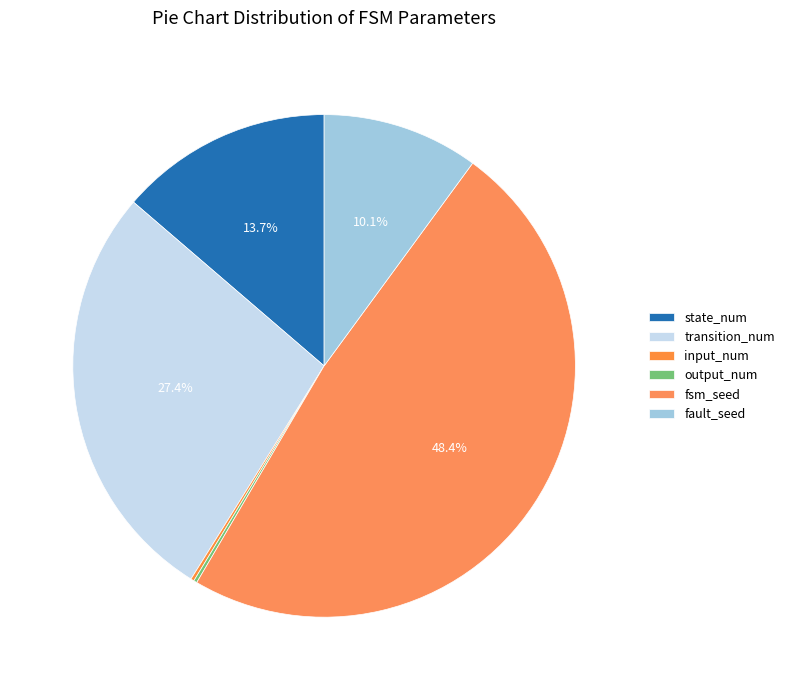

The state_num slice represents 7% of the pie. True or false?

False